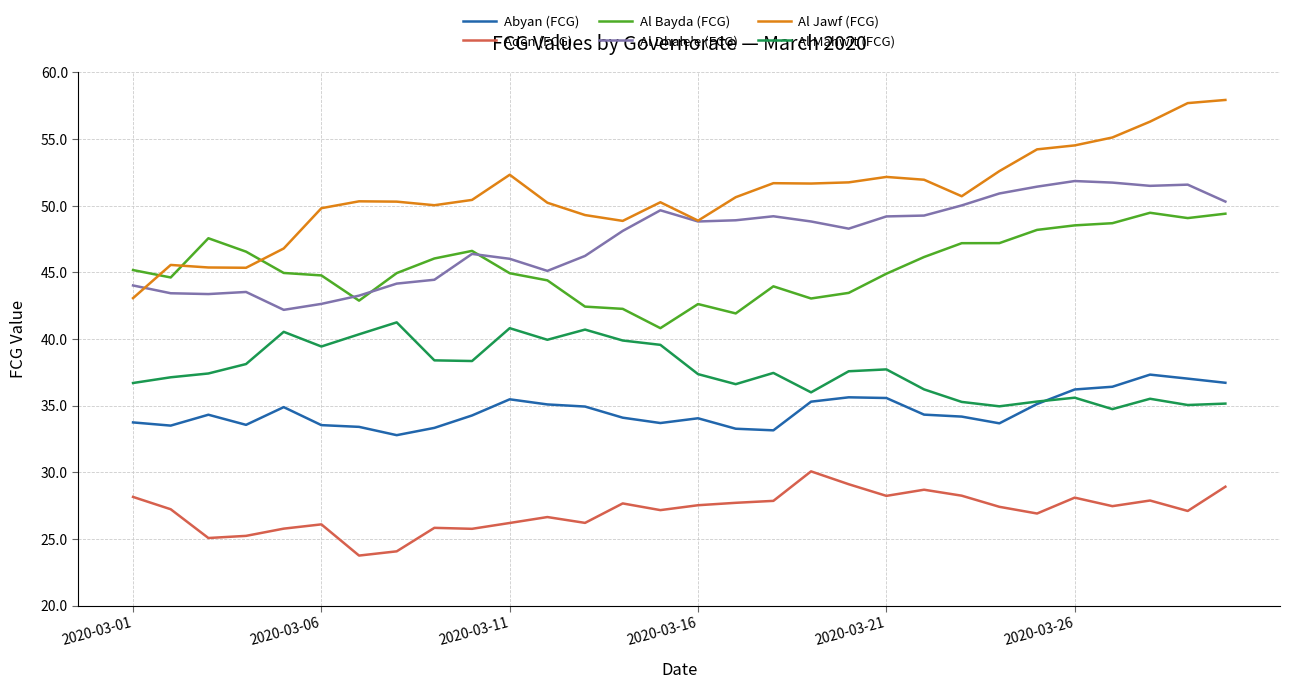

What is the maximum value for Al Bayda (FCG)?

49.5